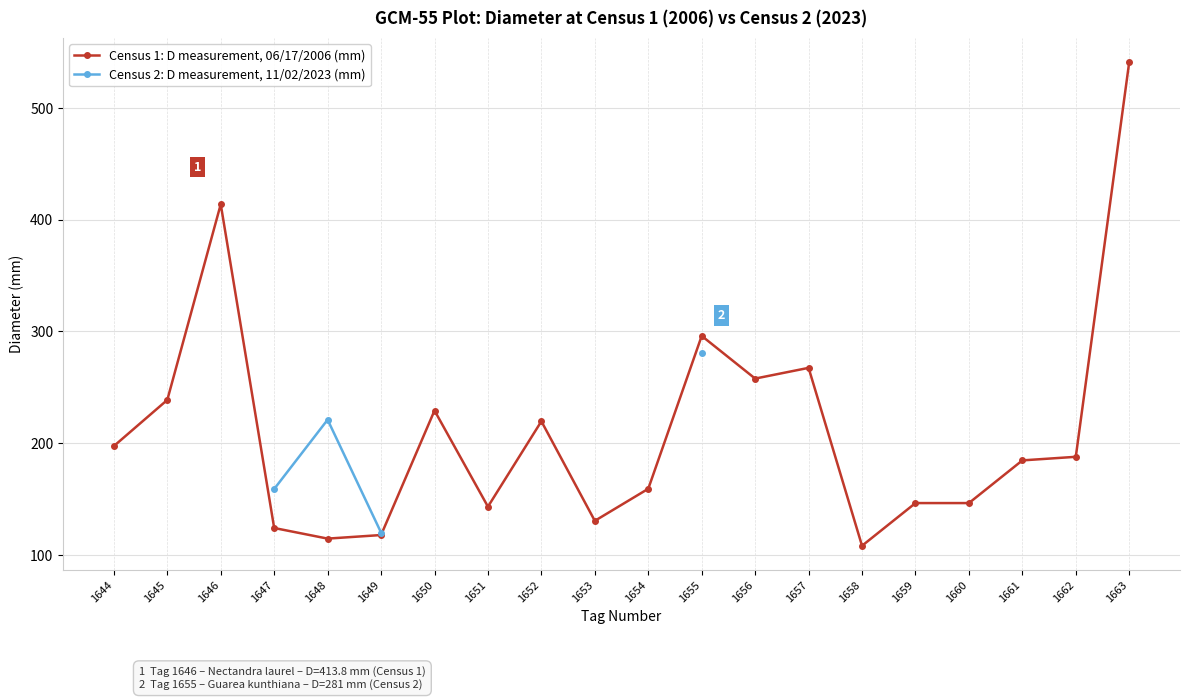

What is the minimum value for Census 1: D measurement, 06/17/2006 (mm)?

108.2